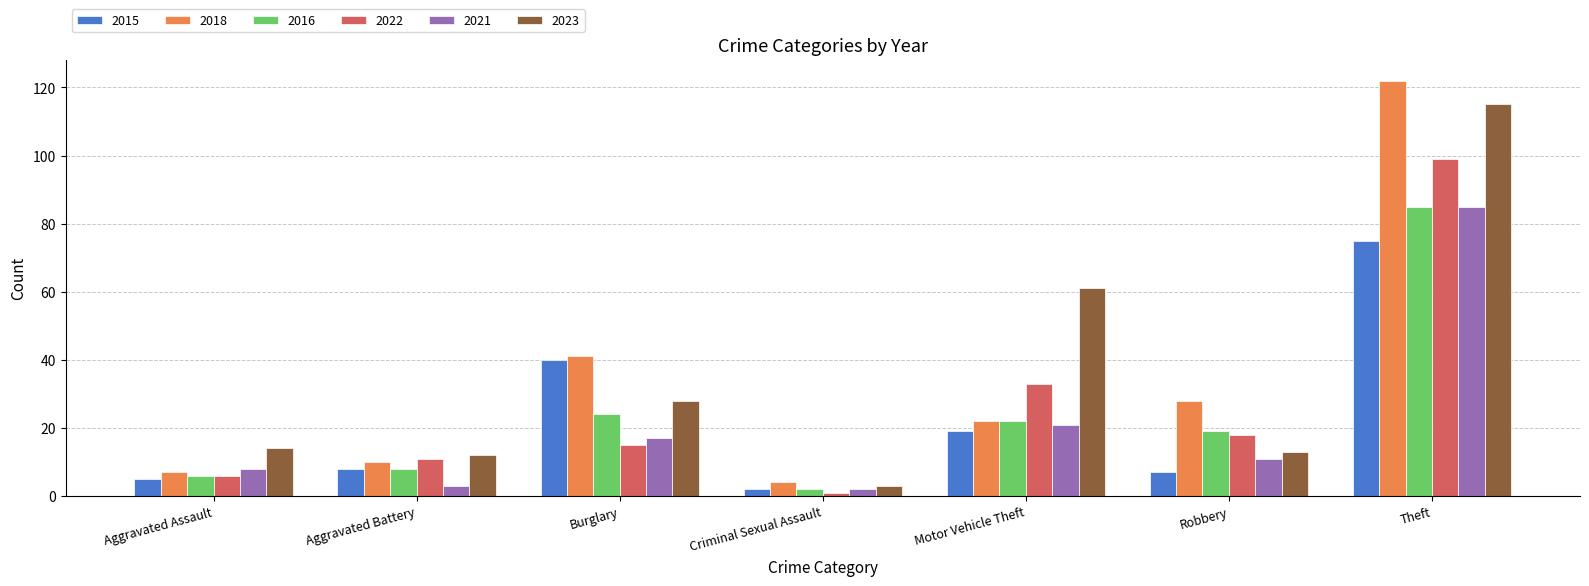

What is the total value across all series at Motor Vehicle Theft?

178